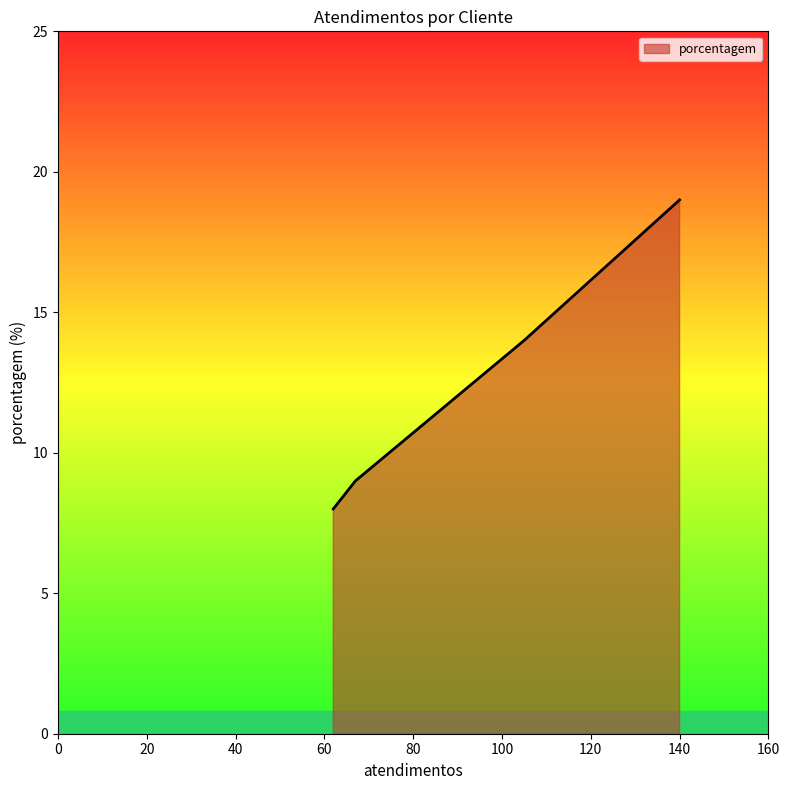

What is the difference between the maximum and second lowest values?

10